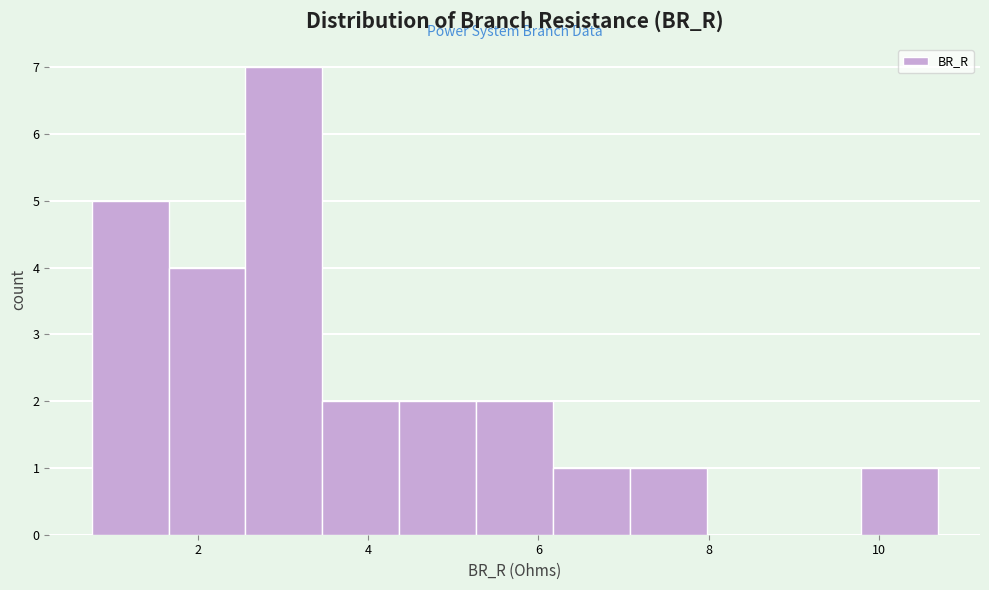

Reading left to right, transcribe this chart: for each bar, give the range it covers on the x-axis and its height. Neither the bar edges nor the heights are printed on the chart, so give them approximately, as read against the axes.

0.8 to 1.6: 5
1.6 to 2.6: 4
2.6 to 3.4: 7
3.4 to 4.4: 2
4.4 to 5.2: 2
5.2 to 6.2: 2
6.2 to 7.0: 1
7.0 to 8.0: 1
8.0 to 8.8: 0
8.8 to 9.8: 0
9.8 to 10.6: 1